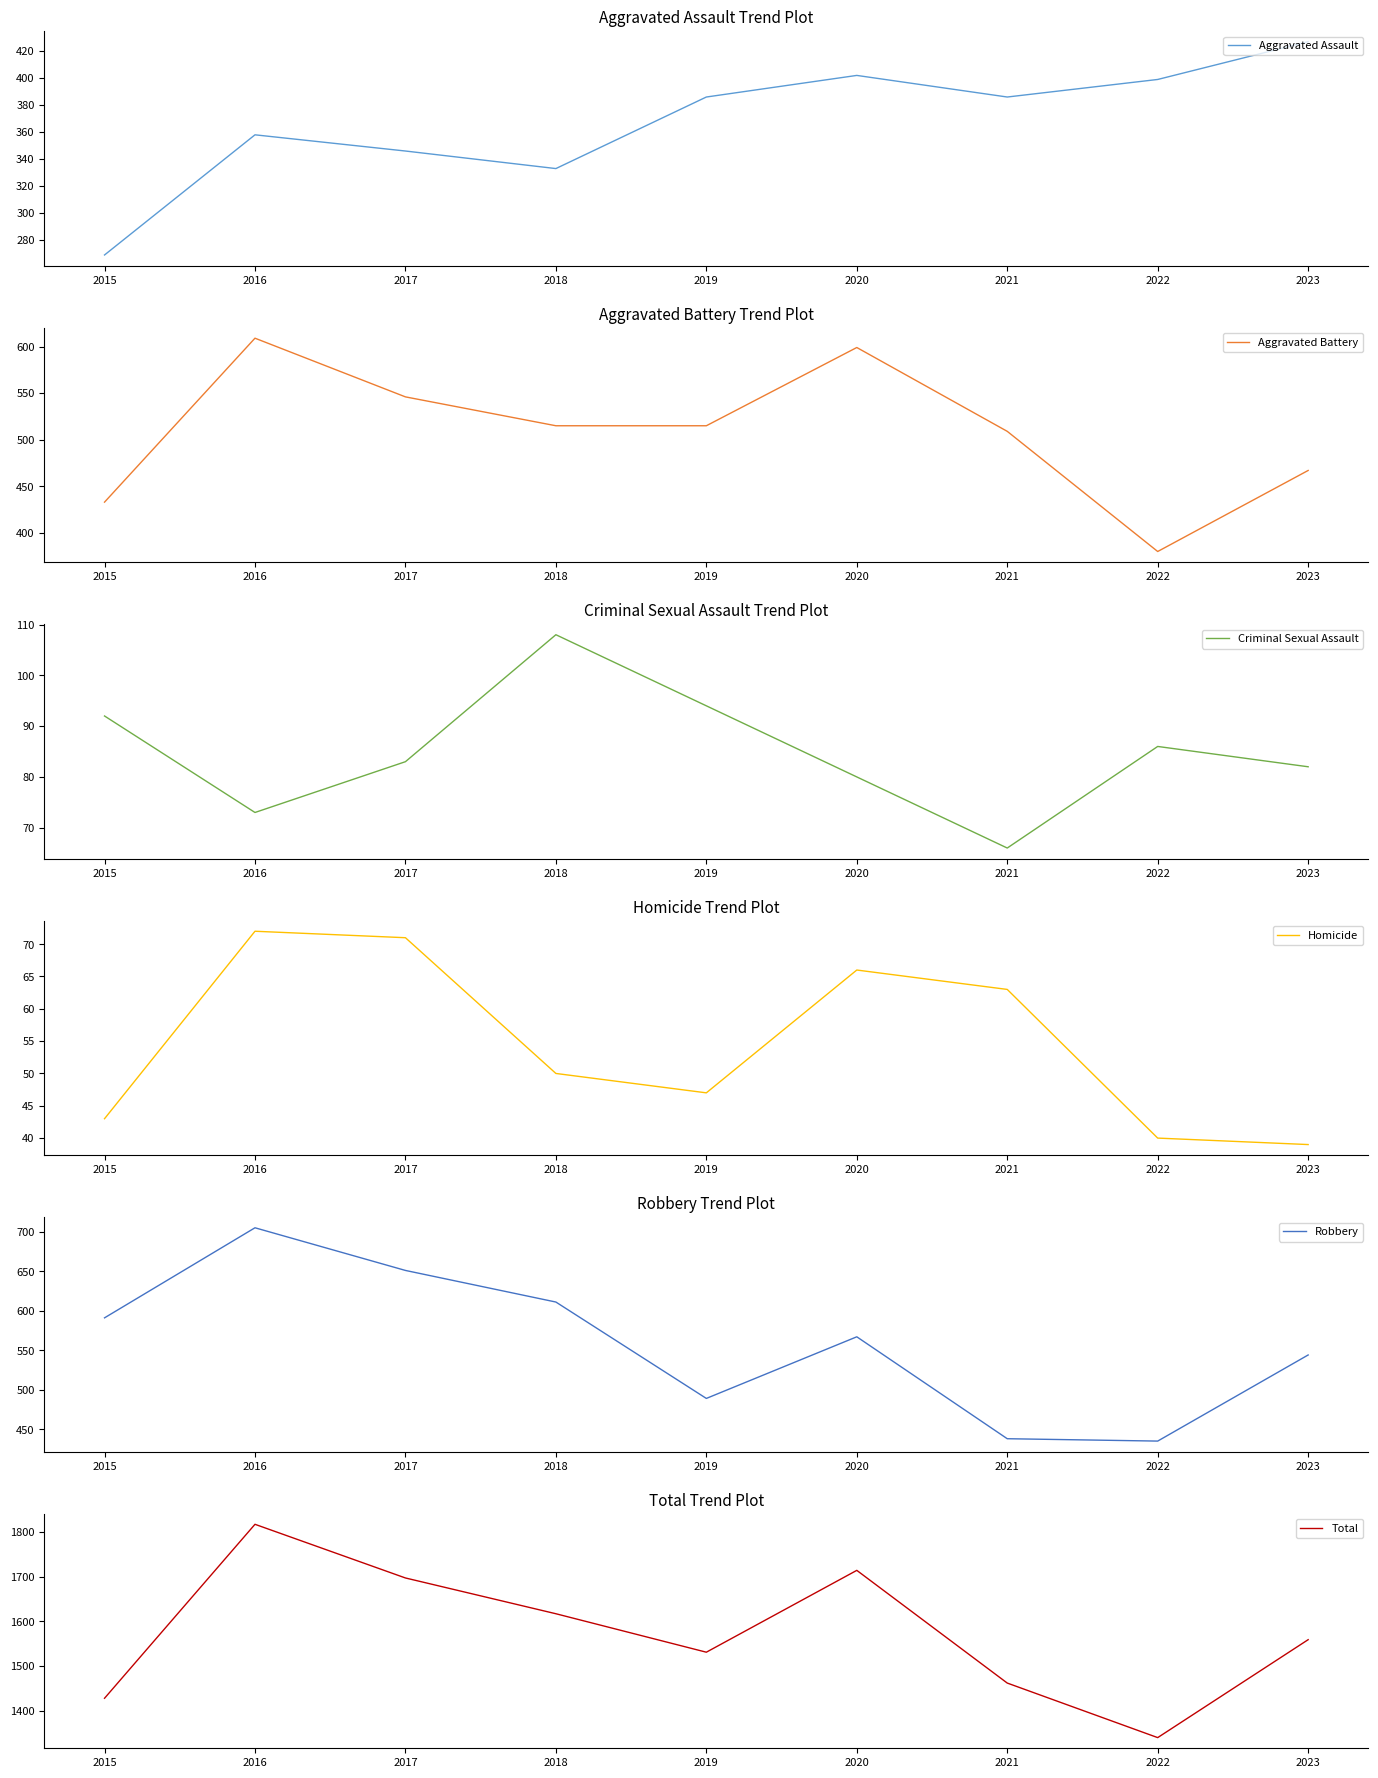

Which series has the largest range (max minus min)?

Total